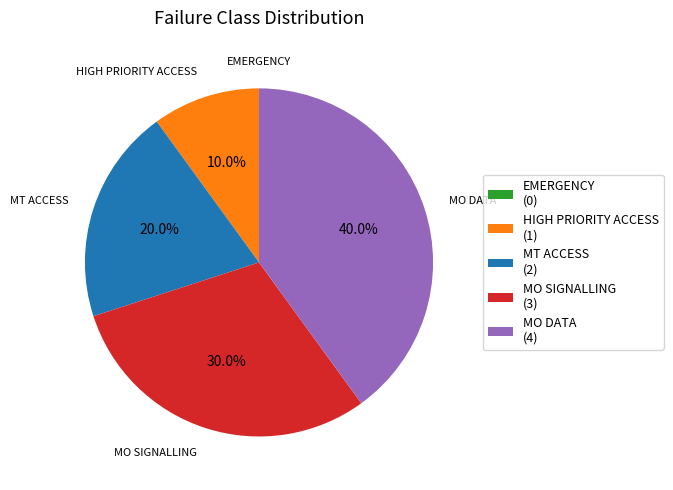

Which slice is the largest?

MO DATA